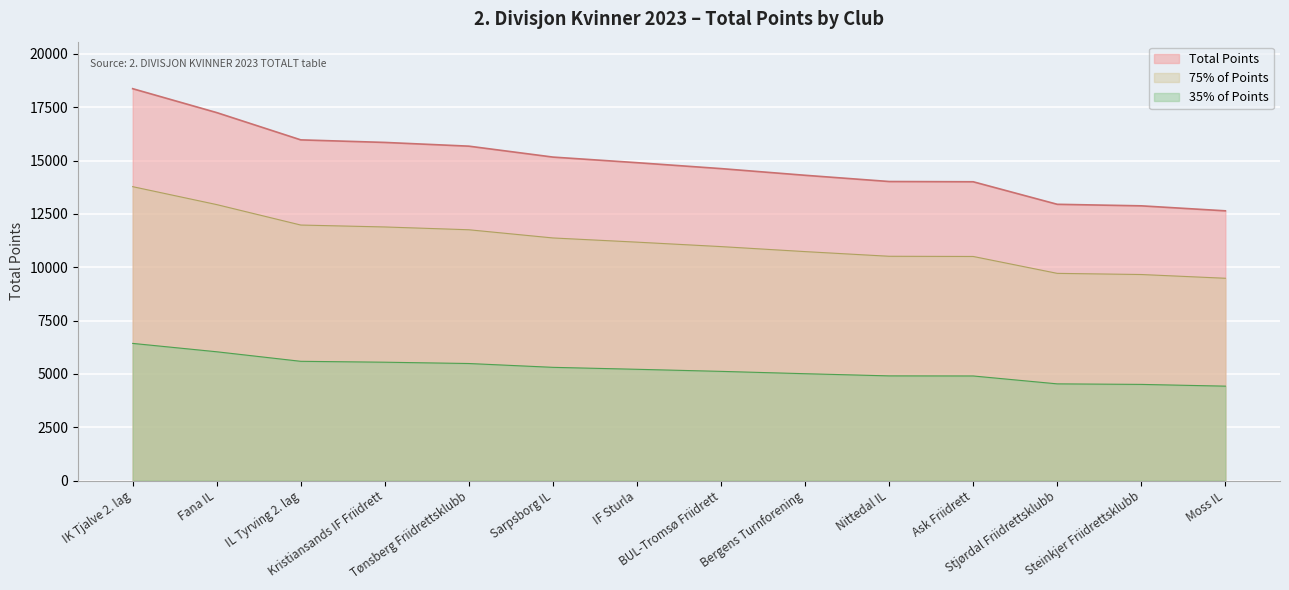

Which series has the largest total across all categories?

Total Points